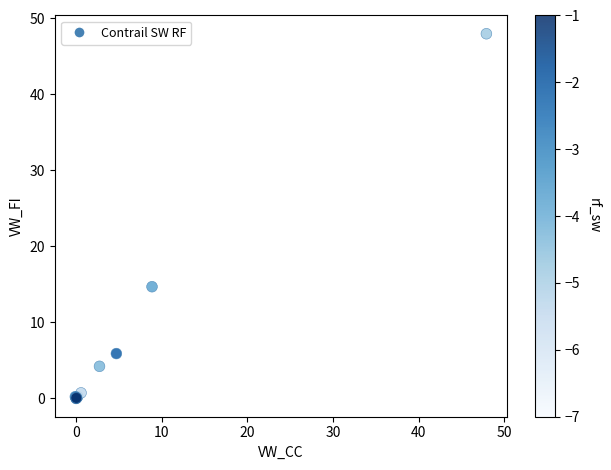

What Y value in the scatter plot is closest to 23?

14.7